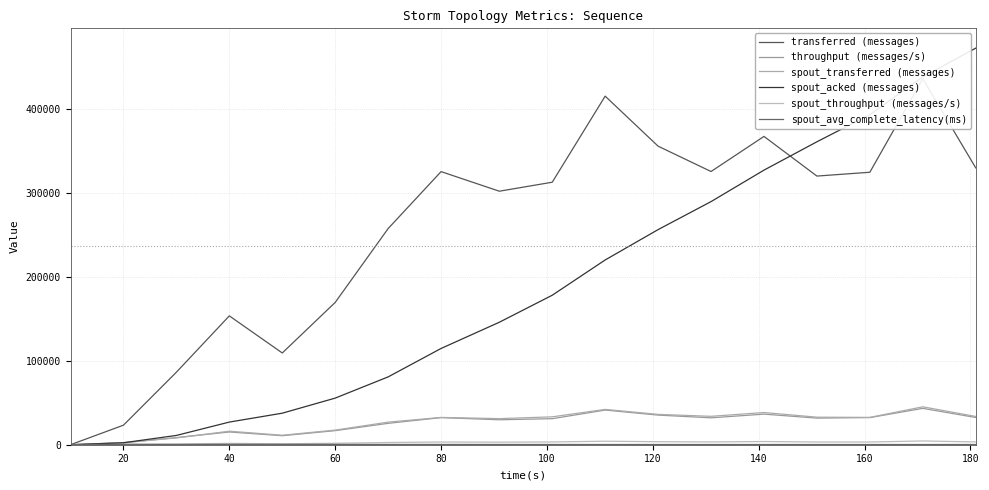

Read the spout_transferred (messages) value at 60.

17420.0